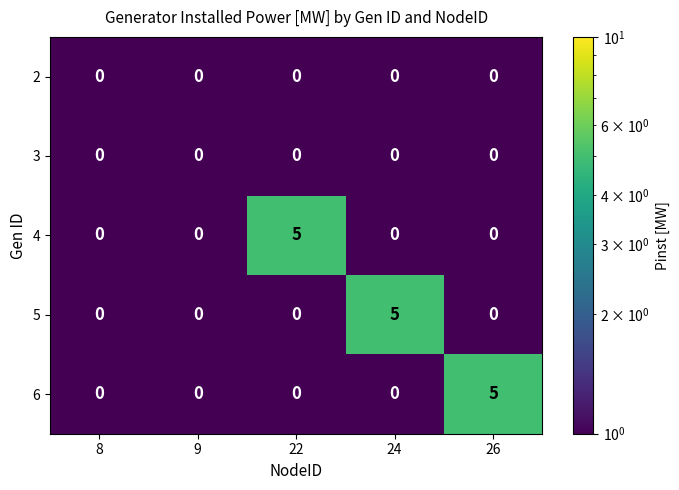

How many 5 values are between 0 and 1?

4